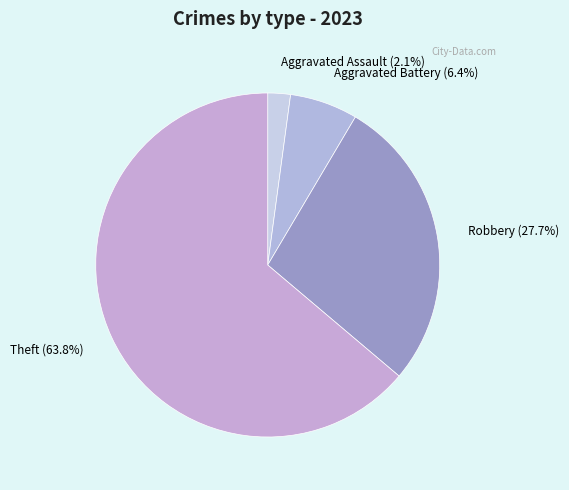

Does any single category account for the majority?

Yes